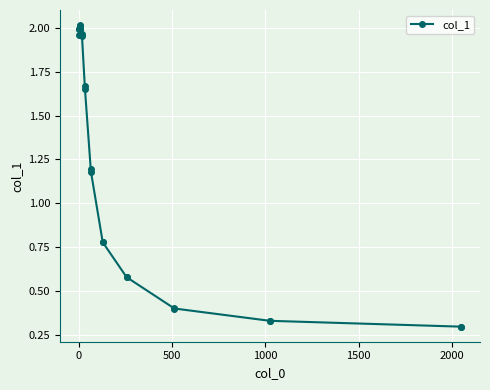

True or false: the data has more than 1 interior local peaks.

True